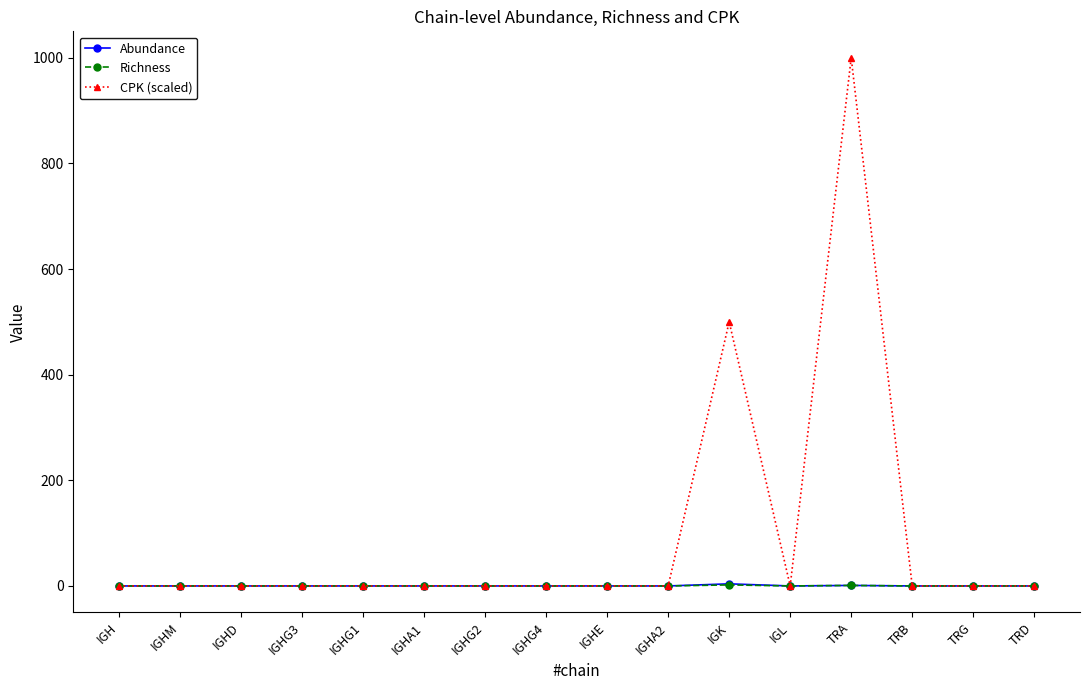

How many Richness values are between 0 and 1?

15